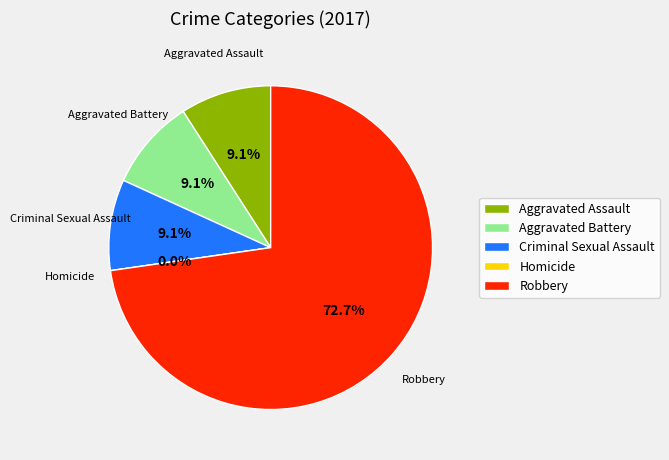

To the nearest percent, what percentage of the pie is Aggravated Battery?

9%